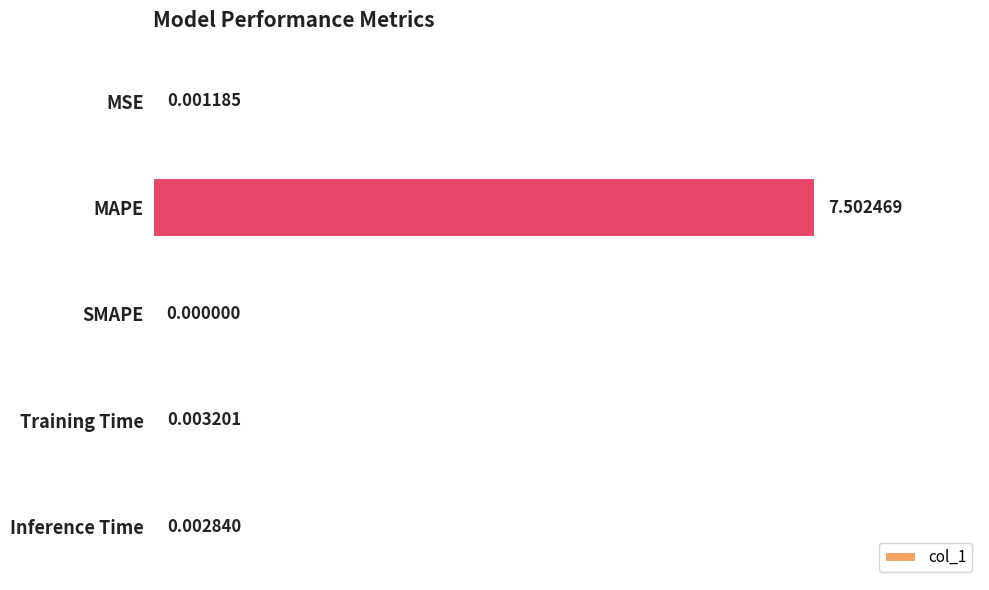

What is the sum of all values?

7.5